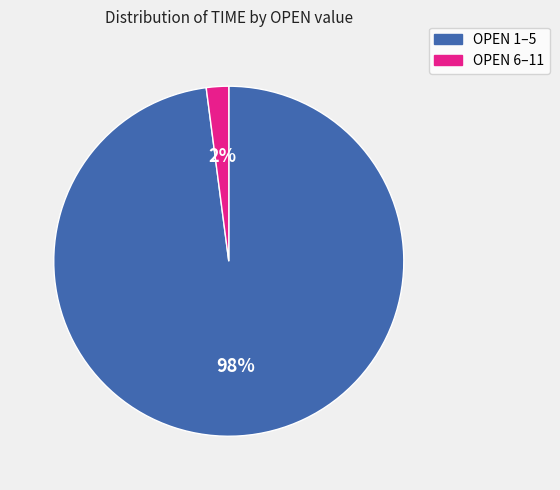

To the nearest percent, what is the difference between the largest and smallest slice percentages?

96%